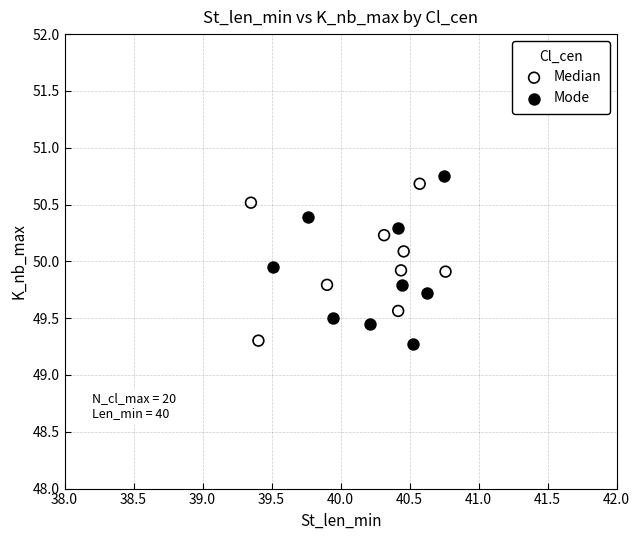

Which series has the widest spread of Y values?

Mode